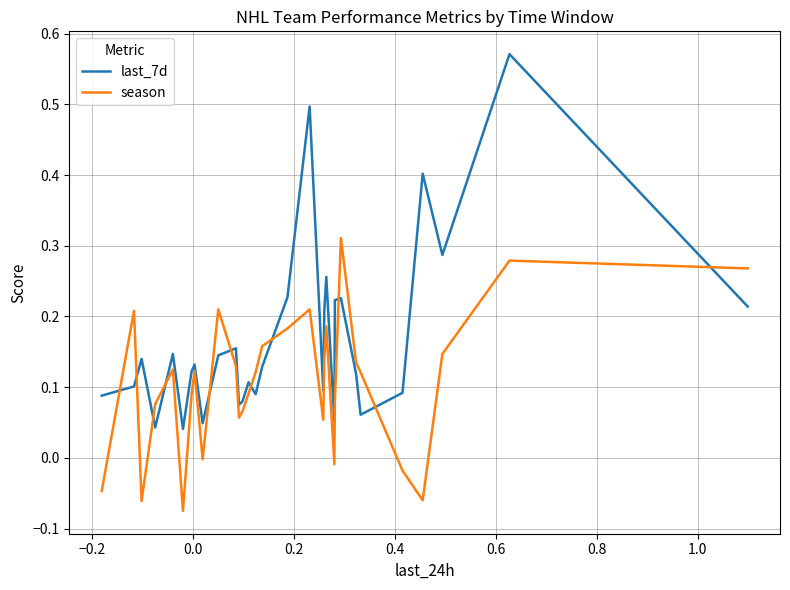

True or false: season and last_7d intersect in this chart.

True